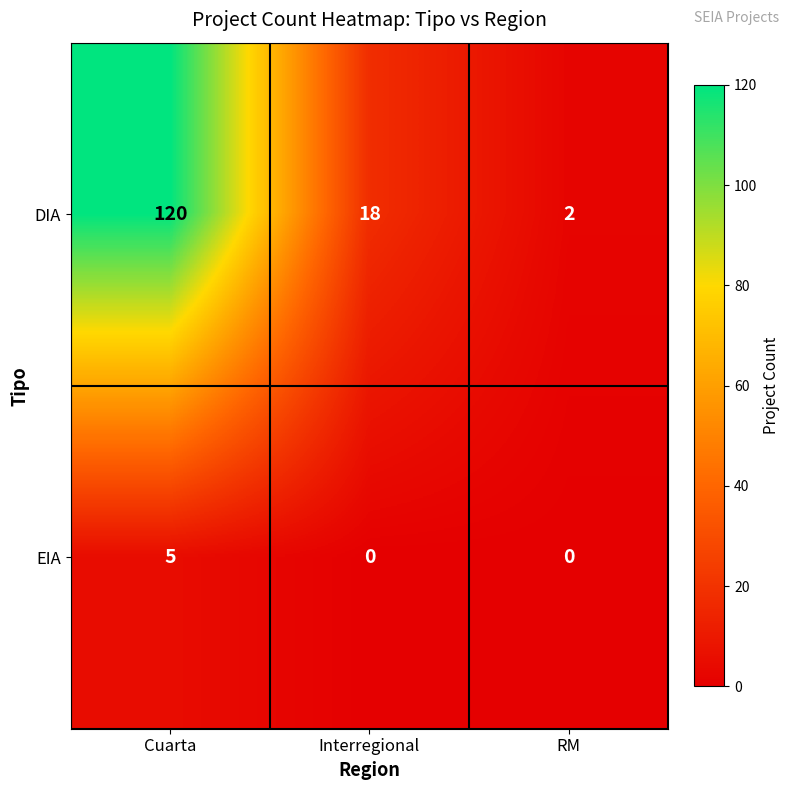

Between Interregional and RM, which series saw the biggest shift?

DIA